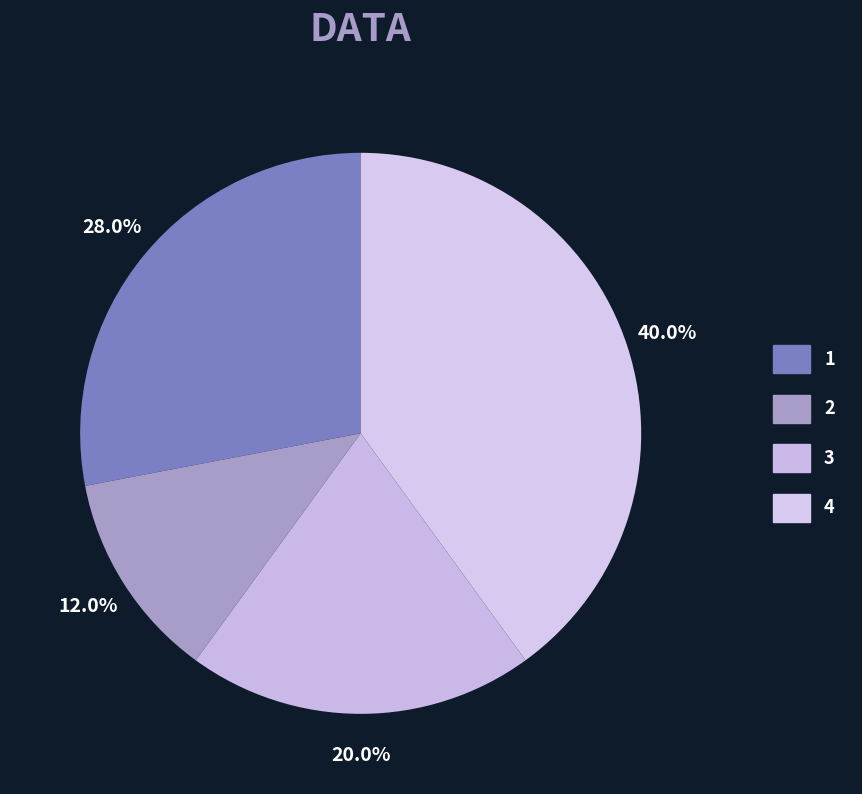

Between 2 and 4, which is larger?

4